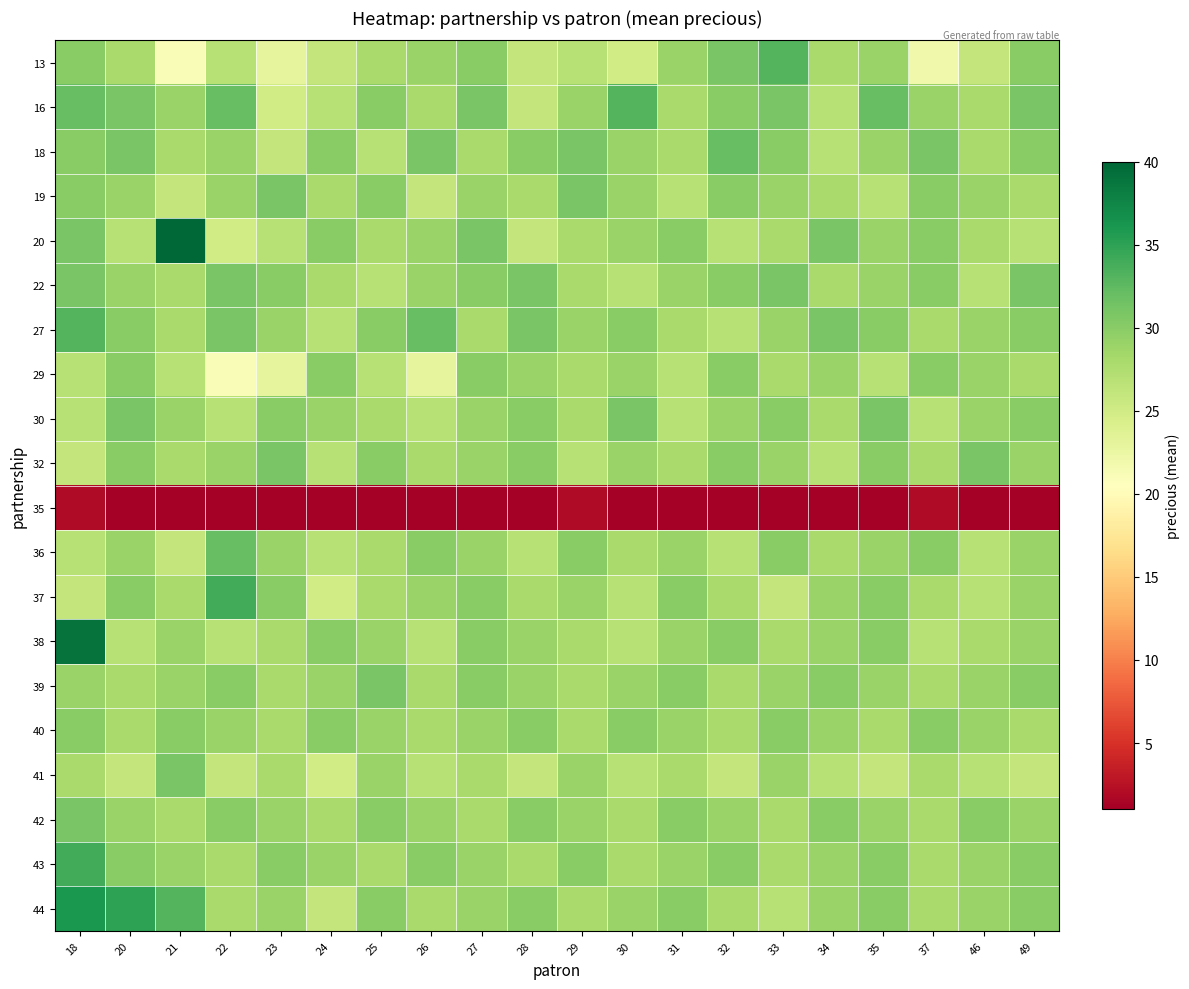

Reading left to right, extract all data points from this chart.

13: 18=30	20=28	21=21	22=27	23=23	24=26	25=28	26=29	27=30	28=26	29=27	30=25	31=29	32=31	33=33	34=28	35=29	37=22	46=26	49=30
16: 18=32	20=31	21=29	22=32	23=25	24=27	25=30	26=28	27=31	28=26	29=29	30=33	31=28	32=30	33=31	34=27	35=32	37=29	46=28	49=31
18: 18=30	20=31	21=28	22=29	23=26	24=30	25=27	26=31	27=28	28=30	29=31	30=29	31=28	32=32	33=30	34=27	35=29	37=31	46=28	49=30
19: 18=30	20=29	21=26	22=29	23=31	24=28	25=30	26=26	27=29	28=28	29=31	30=29	31=27	32=30	33=29	34=28	35=27	37=30	46=29	49=28
20: 18=31	20=27	21=40	22=25	23=27	24=30	25=28	26=29	27=31	28=26	29=28	30=29	31=30	32=27	33=28	34=31	35=29	37=30	46=28	49=27
22: 18=31	20=29	21=28	22=31	23=30	24=28	25=27	26=29	27=30	28=31	29=28	30=27	31=29	32=30	33=31	34=28	35=29	37=30	46=27	49=31
27: 18=33	20=30	21=28	22=31	23=29	24=27	25=30	26=32	27=28	28=31	29=29	30=30	31=28	32=27	33=29	34=31	35=30	37=28	46=29	49=30
29: 18=27	20=30	21=27	22=21	23=23	24=30	25=27	26=23	27=30	28=29	29=28	30=29	31=27	32=30	33=28	34=29	35=27	37=30	46=29	49=28
30: 18=27	20=31	21=29	22=27	23=30	24=29	25=28	26=27	27=29	28=30	29=28	30=31	31=27	32=29	33=30	34=28	35=31	37=27	46=29	49=30
32: 18=26	20=30	21=28	22=29	23=31	24=27	25=30	26=28	27=29	28=30	29=27	30=29	31=28	32=30	33=29	34=27	35=30	37=28	46=31	49=29
35: 18=2	20=1	21=1	22=1	23=1	24=1	25=1	26=1	27=1	28=1	29=2	30=1	31=1	32=1	33=1	34=1	35=1	37=2	46=1	49=1
36: 18=27	20=29	21=26	22=32	23=29	24=27	25=28	26=30	27=29	28=27	29=30	30=28	31=29	32=27	33=30	34=28	35=29	37=30	46=27	49=29
37: 18=26	20=30	21=28	22=34	23=30	24=25	25=28	26=29	27=30	28=28	29=29	30=27	31=30	32=28	33=26	34=29	35=30	37=28	46=27	49=29
38: 18=39	20=27	21=29	22=27	23=28	24=30	25=29	26=27	27=30	28=29	29=28	30=27	31=29	32=30	33=28	34=29	35=30	37=27	46=28	49=29
39: 18=29	20=28	21=29	22=30	23=28	24=29	25=31	26=28	27=30	28=29	29=28	30=29	31=30	32=28	33=29	34=30	35=29	37=28	46=29	49=30
40: 18=30	20=28	21=30	22=29	23=28	24=30	25=29	26=28	27=29	28=30	29=28	30=30	31=29	32=28	33=30	34=29	35=28	37=30	46=29	49=28
41: 18=28	20=26	21=31	22=26	23=28	24=25	25=29	26=27	27=28	28=26	29=29	30=27	31=28	32=26	33=29	34=27	35=26	37=28	46=27	49=26
42: 18=31	20=29	21=28	22=30	23=29	24=28	25=30	26=29	27=28	28=30	29=29	30=28	31=30	32=29	33=28	34=30	35=29	37=28	46=30	49=29
43: 18=34	20=30	21=29	22=28	23=30	24=29	25=28	26=30	27=29	28=28	29=30	30=28	31=29	32=30	33=28	34=29	35=30	37=28	46=29	49=30
44: 18=36	20=35	21=33	22=28	23=29	24=26	25=30	26=28	27=29	28=30	29=28	30=29	31=30	32=28	33=27	34=29	35=30	37=28	46=29	49=30